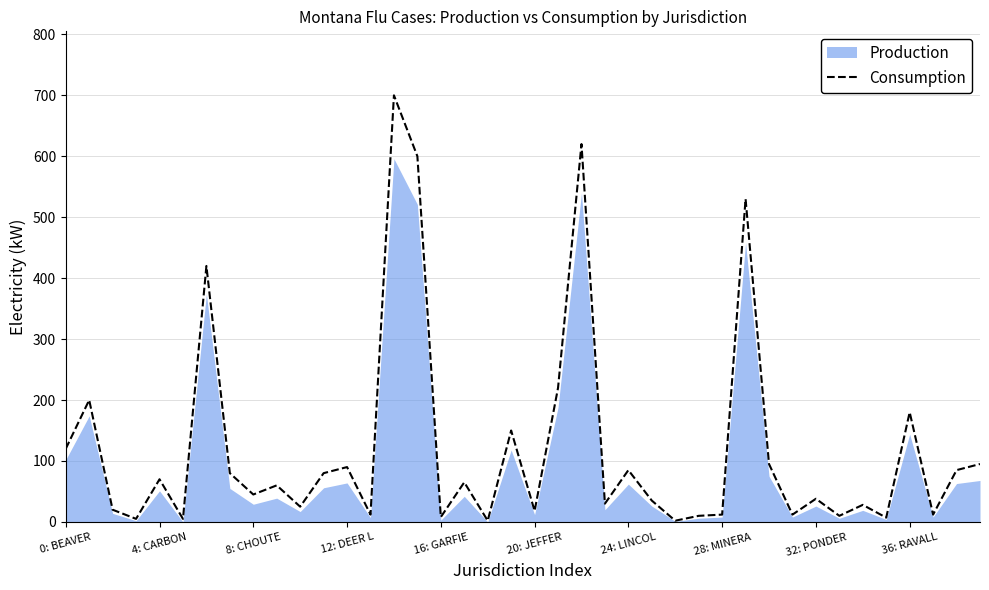

The value at 23 is 30. True or false?

True